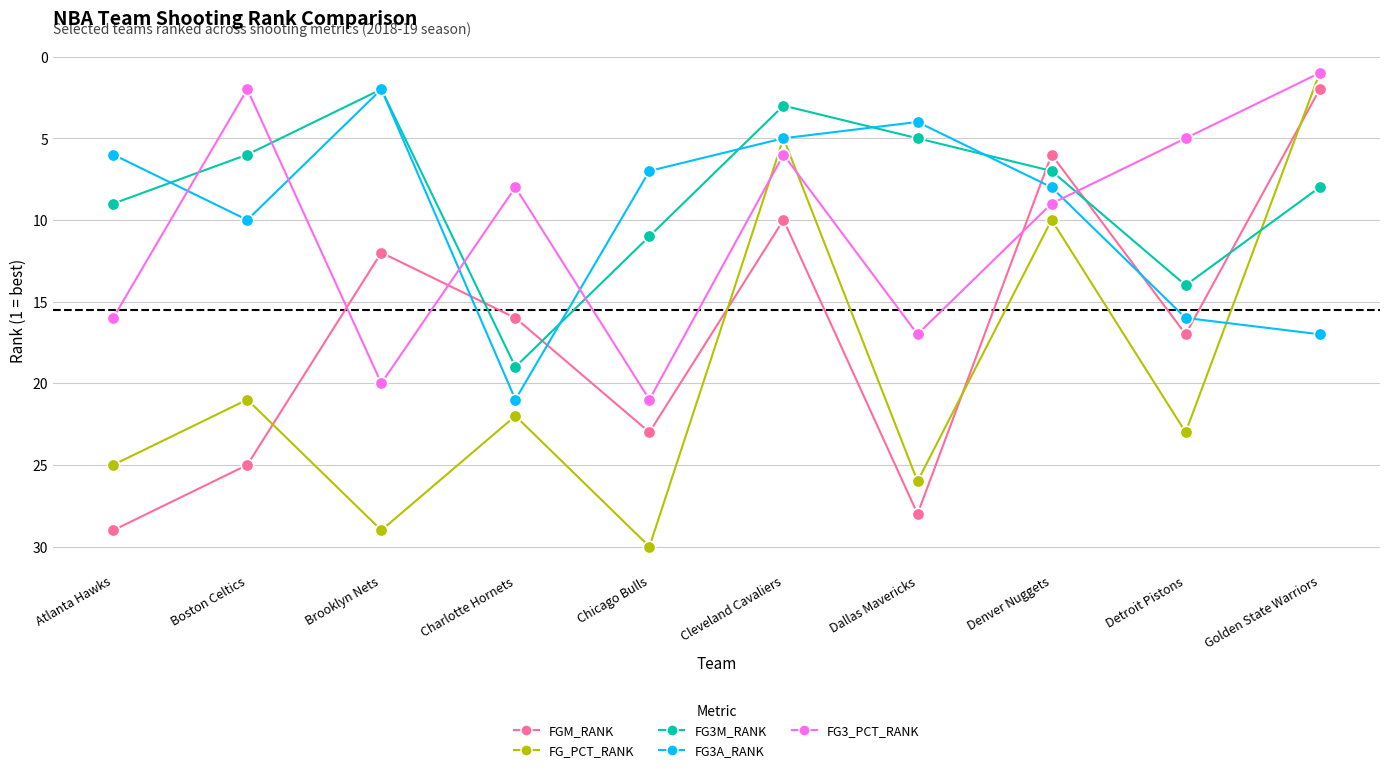

Is the value of FG3M_RANK at Boston Celtics greater than the value of FG3A_RANK at Brooklyn Nets?

Yes